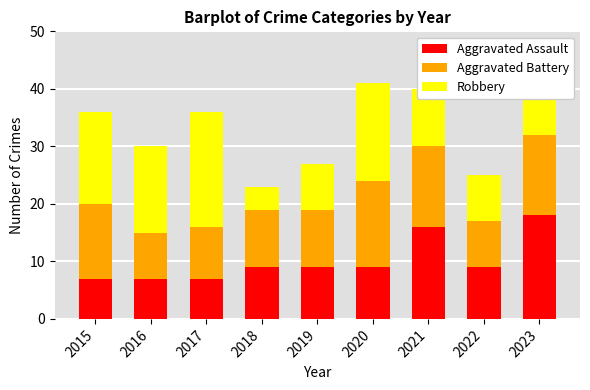

Count the number of categories in the chart.

9